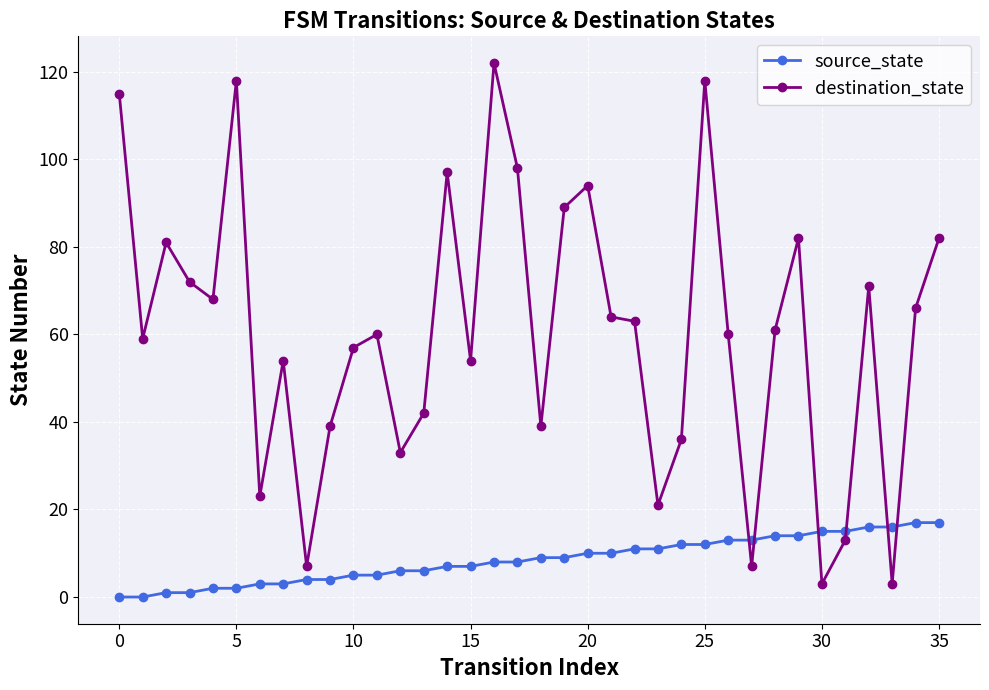

How many times do destination_state and source_state cross each other?

6